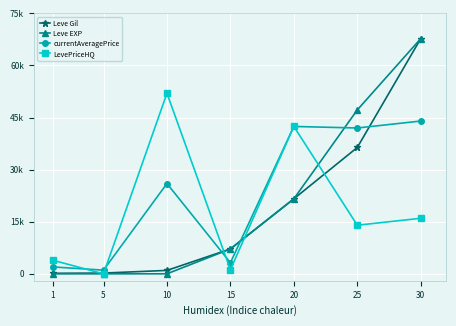

Rank the series by their maximum value, from lowest to highest.

currentAveragePrice, LevePriceHQ, Leve Gil, Leve EXP